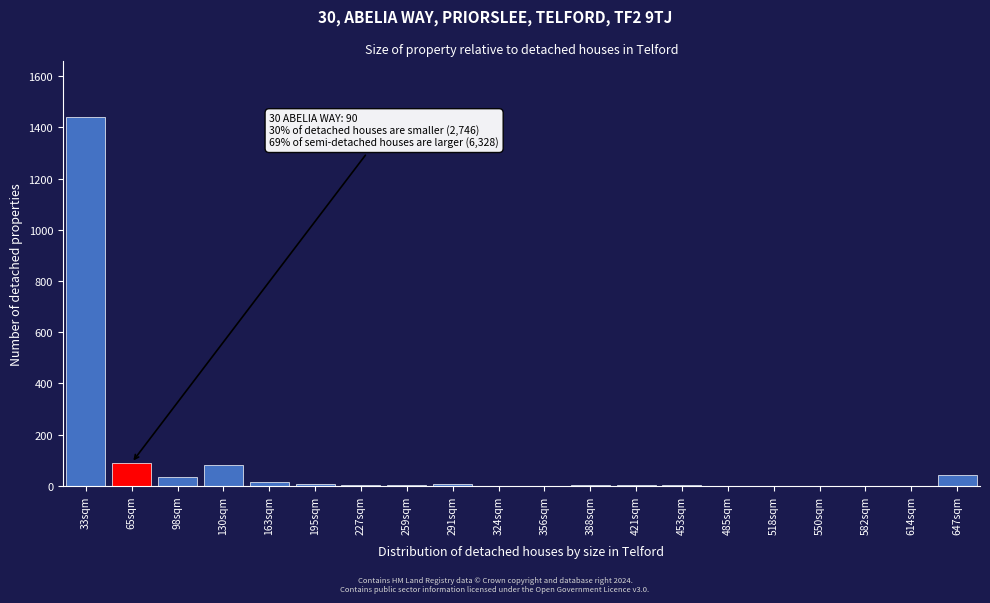

The chart shows a value of 25 at 65sqm. True or false?

False